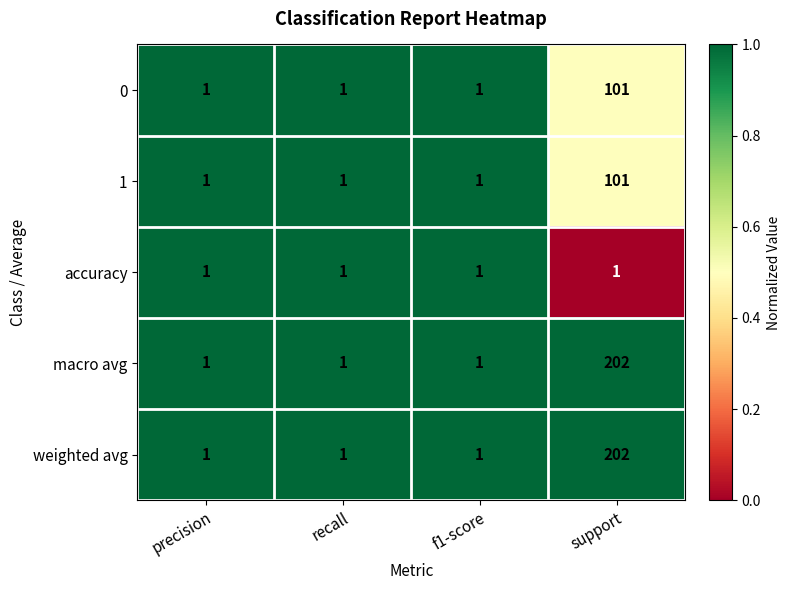

Count the macro avg values in the range 1 to 202.

4